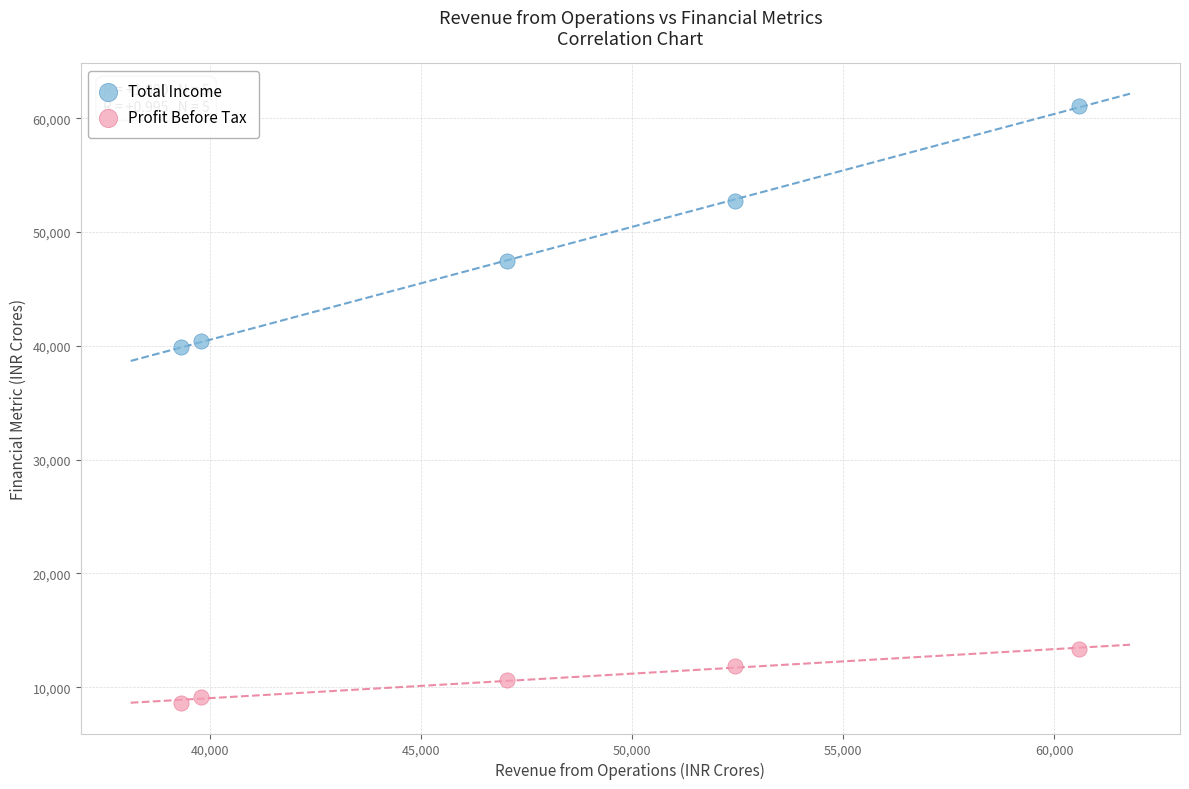

In the Total Income series, what Y value is closest to 50476?

52704